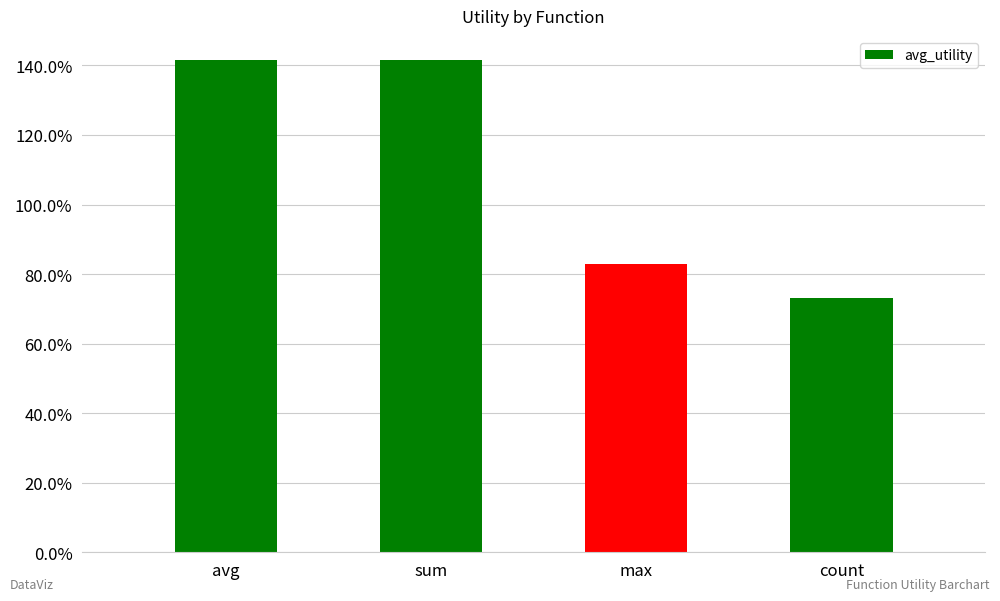

What is the minimum value shown in the chart?

0.7